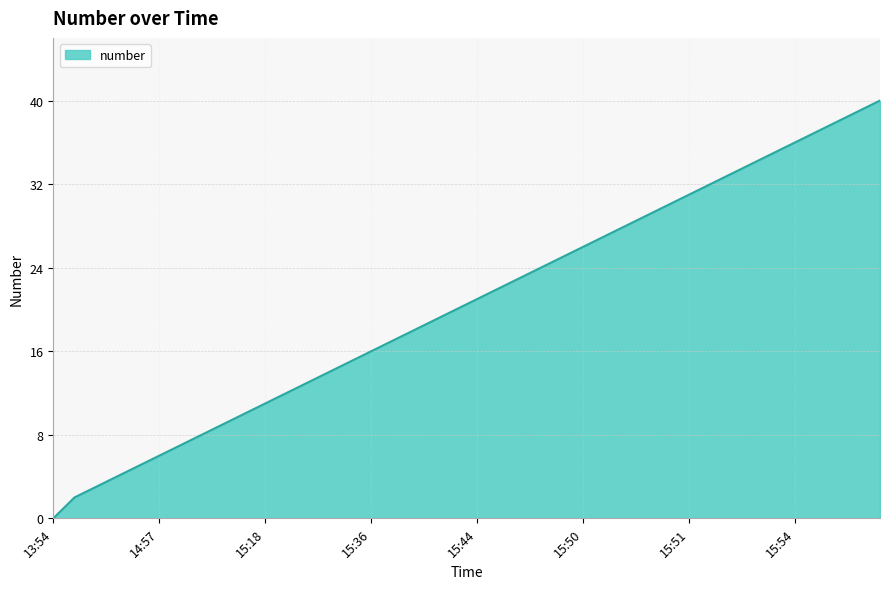

What is the difference between the maximum and minimum values?

40